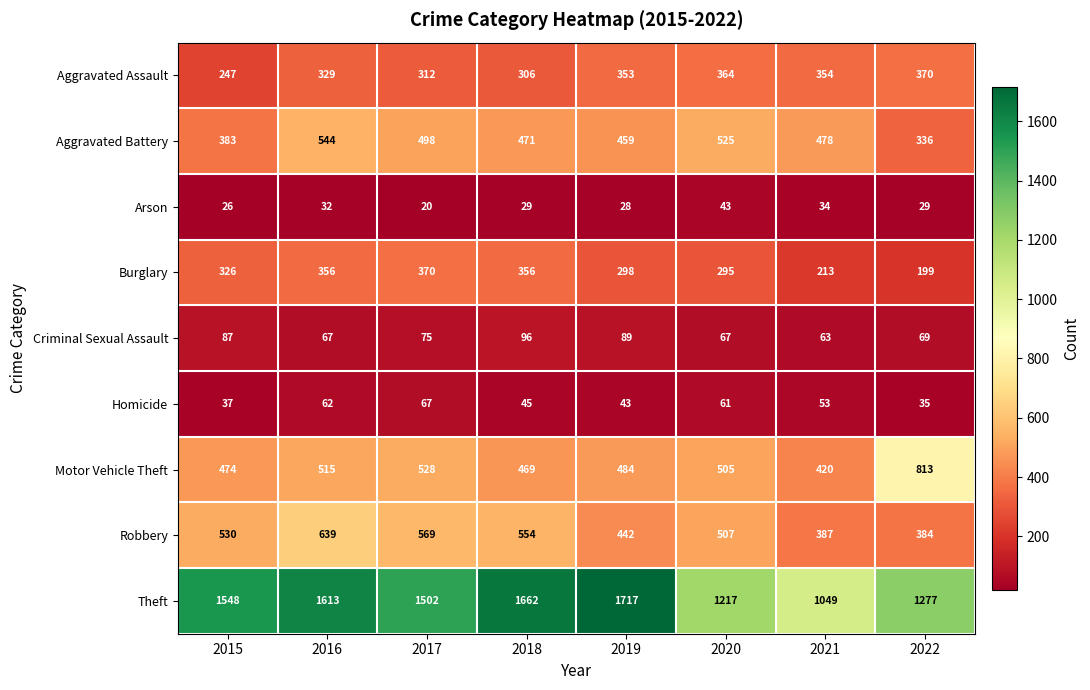

Which series has the largest total across all categories?

Theft